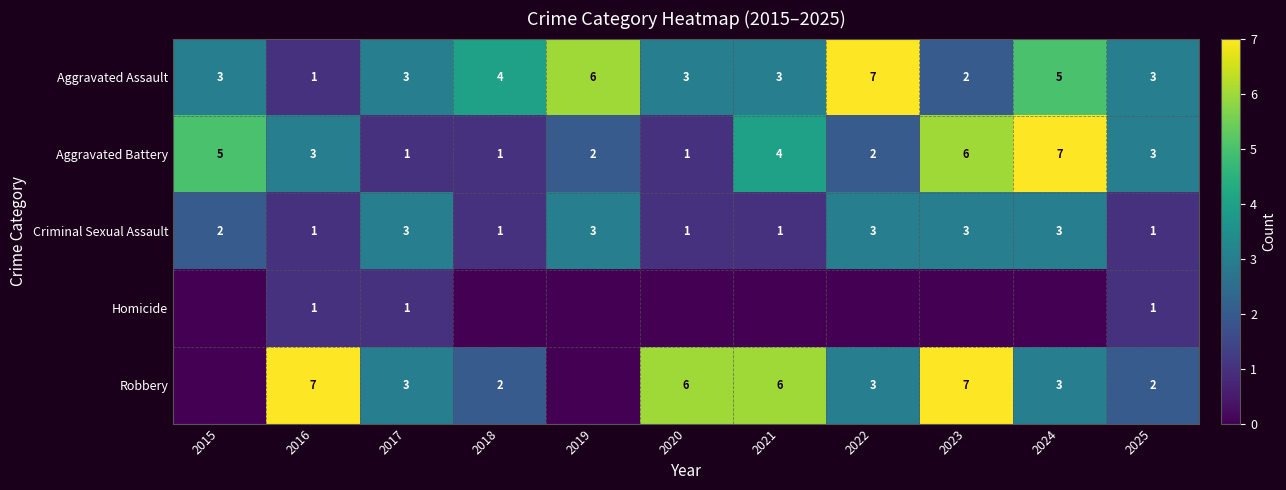

What is the minimum value for Criminal Sexual Assault?

1